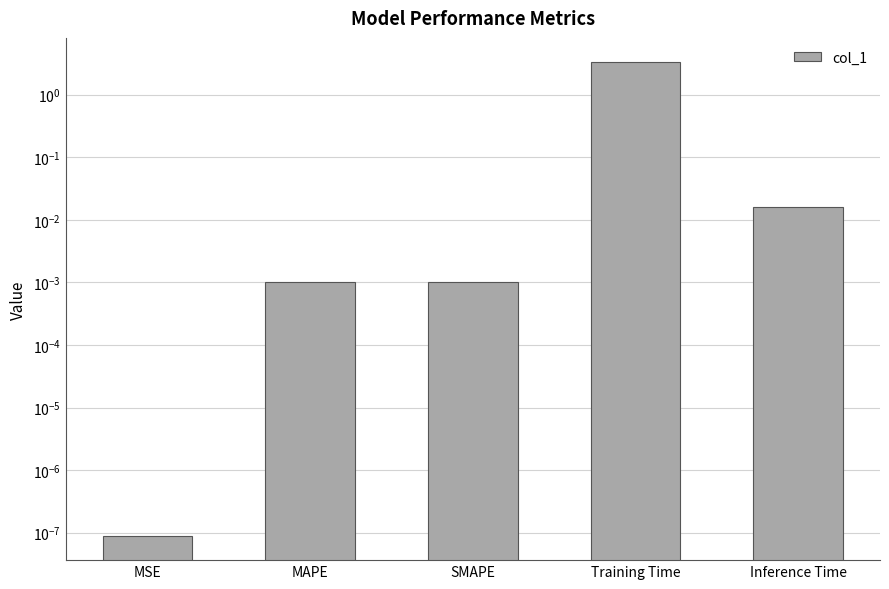

What is the label of the 3rd bar from the right?

SMAPE